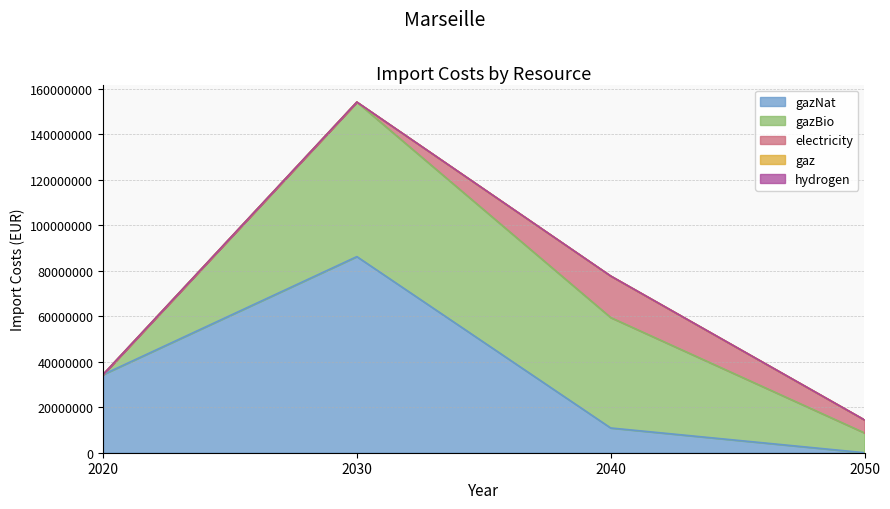

The value of gazNat at 2050 is 35864514.0. True or false?

False